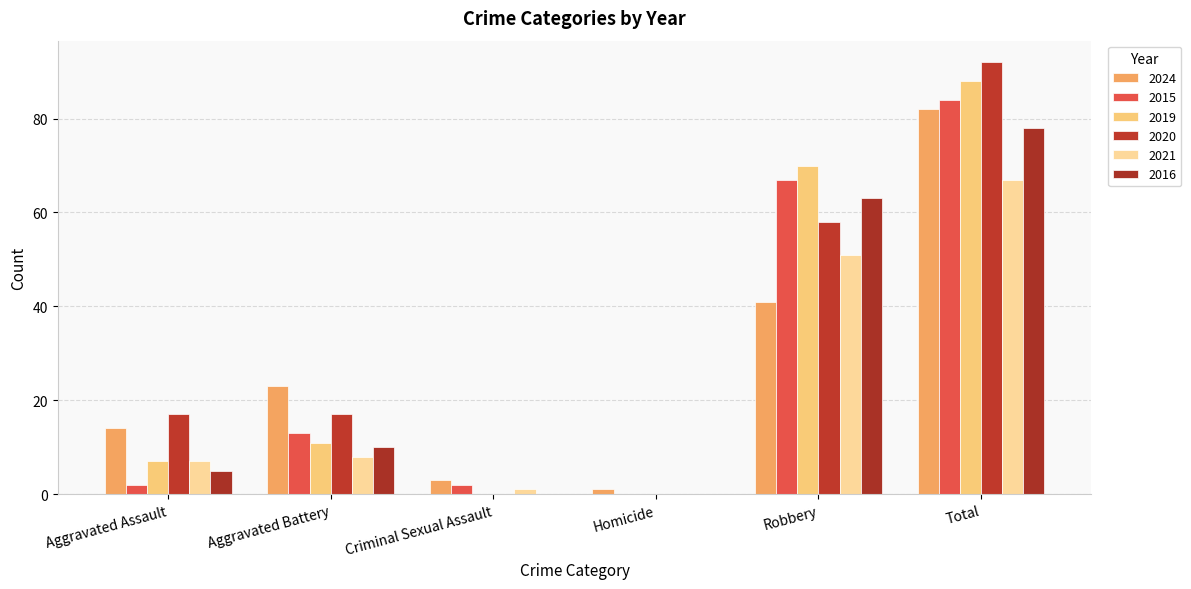

At which label does 2021 first exceed 8?

Robbery